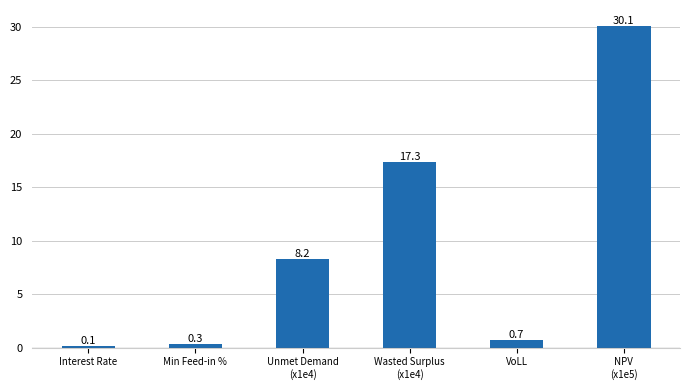

What is the difference between the maximum and minimum values?

30.0